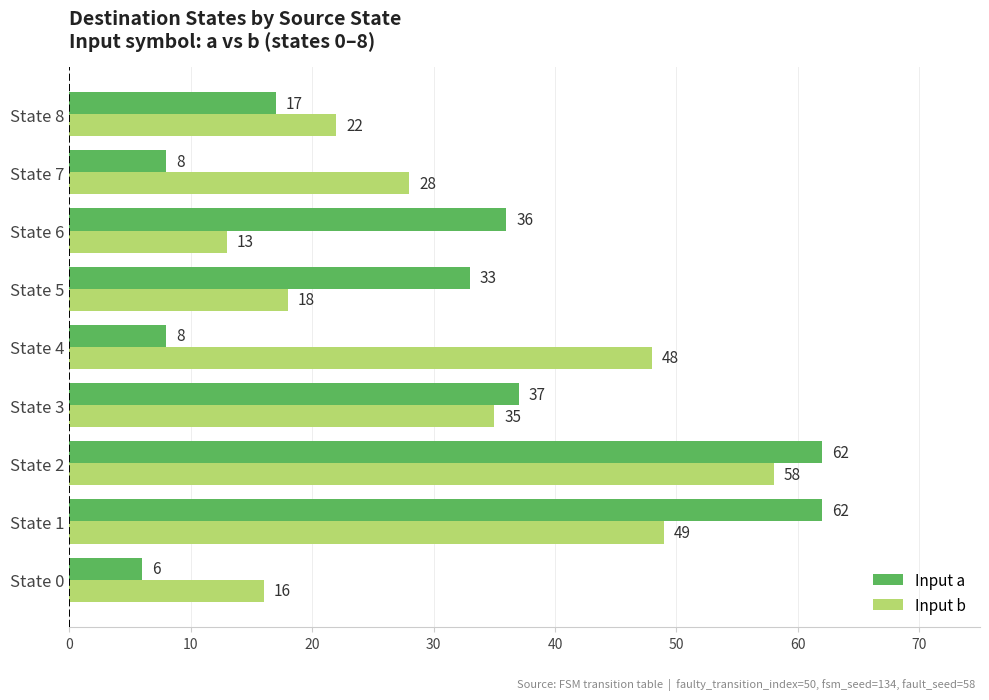

What is the approximate value of Input b at State 7?

28